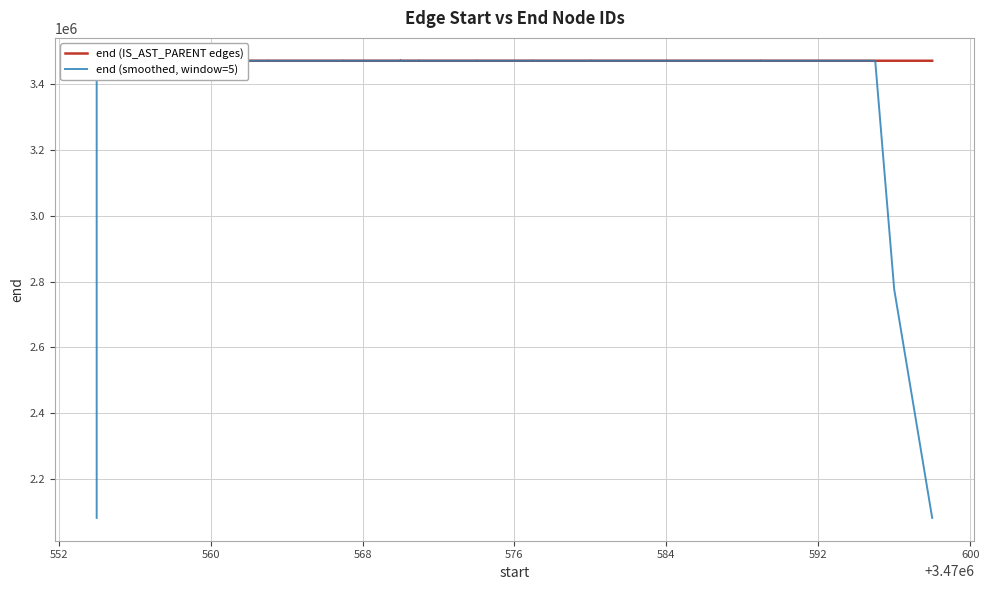

How many data points does each series have?

40